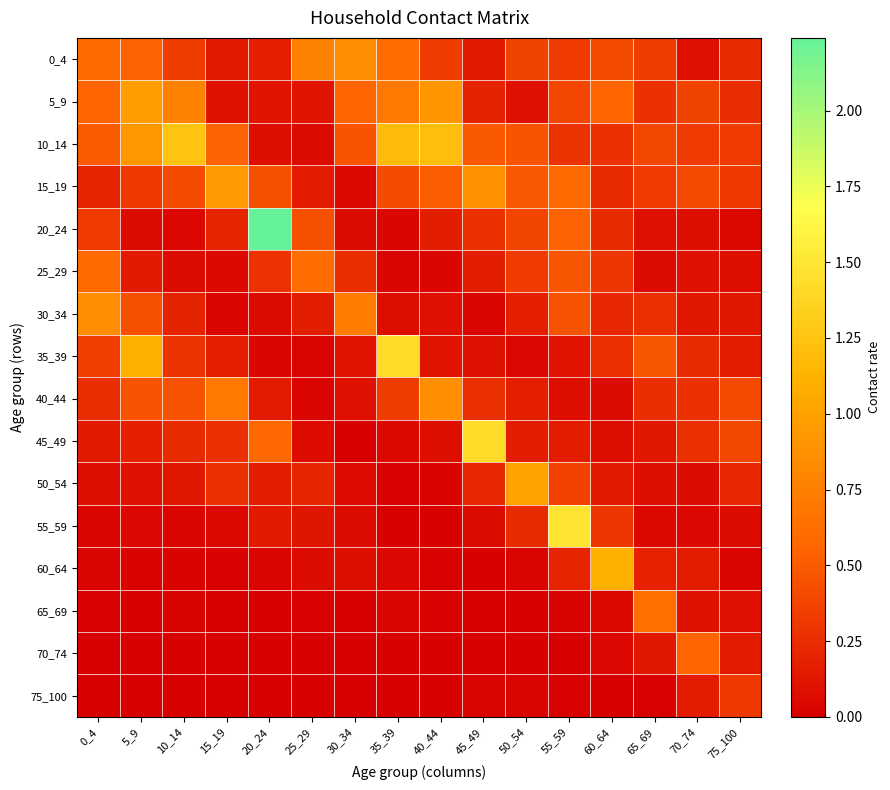

Reading left to right, transcribe all the data shown in this chart.

0_4: 0_4=0.6	5_9=0.5	10_14=0.3	15_19=0.2	20_24=0.2	25_29=0.8	30_34=0.9	35_39=0.6	40_44=0.3	45_49=0.2	50_54=0.4	55_59=0.3	60_64=0.4	65_69=0.3	70_74=0.1	75_100=0.2
5_9: 0_4=0.6	5_9=1.0	10_14=0.8	15_19=0.1	20_24=0.1	25_29=0.1	30_34=0.6	35_39=0.7	40_44=0.9	45_49=0.2	50_54=0.1	55_59=0.4	60_64=0.6	65_69=0.3	70_74=0.4	75_100=0.3
10_14: 0_4=0.5	5_9=0.9	10_14=1.2	15_19=0.5	20_24=0.1	25_29=0.1	30_34=0.5	35_39=1.2	40_44=1.2	45_49=0.5	50_54=0.5	55_59=0.3	60_64=0.3	65_69=0.4	70_74=0.3	75_100=0.3
15_19: 0_4=0.2	5_9=0.3	10_14=0.4	15_19=0.9	20_24=0.4	25_29=0.2	30_34=0.1	35_39=0.4	40_44=0.5	45_49=0.9	50_54=0.5	55_59=0.6	60_64=0.2	65_69=0.3	70_74=0.4	75_100=0.3
20_24: 0_4=0.3	5_9=0.1	10_14=0.0	15_19=0.2	20_24=2.2	25_29=0.4	30_34=0.1	35_39=0.0	40_44=0.2	45_49=0.3	50_54=0.4	55_59=0.5	60_64=0.2	65_69=0.1	70_74=0.1	75_100=0.1
25_29: 0_4=0.6	5_9=0.1	10_14=0.1	15_19=0.1	20_24=0.3	25_29=0.6	30_34=0.3	35_39=0.0	40_44=0.0	45_49=0.2	50_54=0.3	55_59=0.5	60_64=0.3	65_69=0.1	70_74=0.1	75_100=0.1
30_34: 0_4=0.9	5_9=0.4	10_14=0.2	15_19=0.0	20_24=0.1	25_29=0.2	30_34=0.7	35_39=0.1	40_44=0.1	45_49=0.0	50_54=0.2	55_59=0.5	60_64=0.2	65_69=0.3	70_74=0.1	75_100=0.1
35_39: 0_4=0.3	5_9=1.1	10_14=0.3	15_19=0.2	20_24=0.0	25_29=0.0	30_34=0.1	35_39=1.4	40_44=0.1	45_49=0.1	50_54=0.0	55_59=0.1	60_64=0.3	65_69=0.5	70_74=0.2	75_100=0.2
40_44: 0_4=0.3	5_9=0.5	10_14=0.5	15_19=0.7	20_24=0.2	25_29=0.0	30_34=0.1	35_39=0.3	40_44=0.9	45_49=0.3	50_54=0.2	55_59=0.1	60_64=0.1	65_69=0.3	70_74=0.3	75_100=0.4
45_49: 0_4=0.2	5_9=0.2	10_14=0.2	15_19=0.3	20_24=0.6	25_29=0.1	30_34=0.0	35_39=0.1	40_44=0.1	45_49=1.4	50_54=0.2	55_59=0.2	60_64=0.1	65_69=0.1	70_74=0.3	75_100=0.4
50_54: 0_4=0.1	5_9=0.1	10_14=0.1	15_19=0.3	20_24=0.2	25_29=0.2	30_34=0.1	35_39=0.0	40_44=0.0	45_49=0.2	50_54=1.0	55_59=0.4	60_64=0.1	65_69=0.1	70_74=0.1	75_100=0.2
55_59: 0_4=0.0	5_9=0.0	10_14=0.0	15_19=0.1	20_24=0.2	25_29=0.1	30_34=0.1	35_39=0.0	40_44=0.0	45_49=0.1	50_54=0.2	55_59=1.5	60_64=0.3	65_69=0.1	70_74=0.0	75_100=0.1
60_64: 0_4=0.0	5_9=0.0	10_14=0.0	15_19=0.0	20_24=0.0	25_29=0.1	30_34=0.1	35_39=0.0	40_44=0.0	45_49=0.0	50_54=0.0	55_59=0.2	60_64=1.1	65_69=0.2	70_74=0.2	75_100=0.0
65_69: 0_4=0.0	5_9=0.0	10_14=0.0	15_19=0.0	20_24=0.0	25_29=0.0	30_34=0.0	35_39=0.0	40_44=0.0	45_49=0.0	50_54=0.0	55_59=0.0	60_64=0.1	65_69=0.6	70_74=0.1	75_100=0.1
70_74: 0_4=0.0	5_9=0.0	10_14=0.0	15_19=0.0	20_24=0.0	25_29=0.0	30_34=0.0	35_39=0.0	40_44=0.0	45_49=0.0	50_54=0.0	55_59=0.0	60_64=0.0	65_69=0.1	70_74=0.6	75_100=0.2
75_100: 0_4=0.0	5_9=0.0	10_14=0.0	15_19=0.0	20_24=0.0	25_29=0.0	30_34=0.0	35_39=0.0	40_44=0.0	45_49=0.0	50_54=0.0	55_59=0.0	60_64=0.0	65_69=0.0	70_74=0.2	75_100=0.3